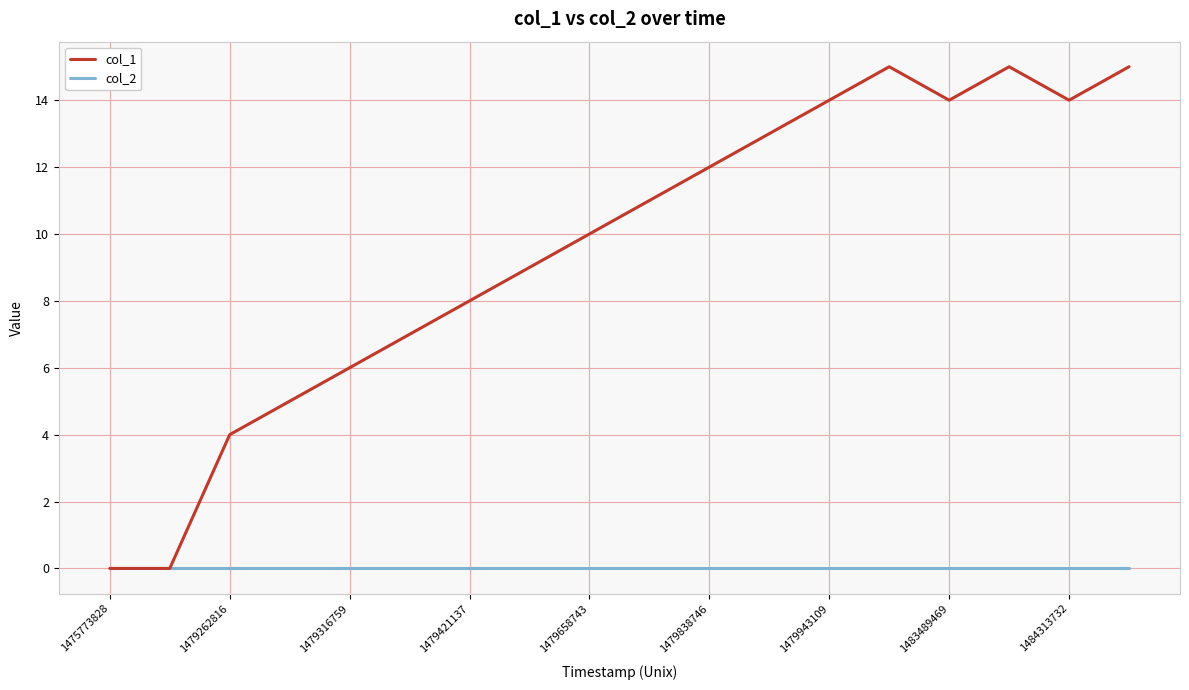

What is the average value of the col_1 series?

10